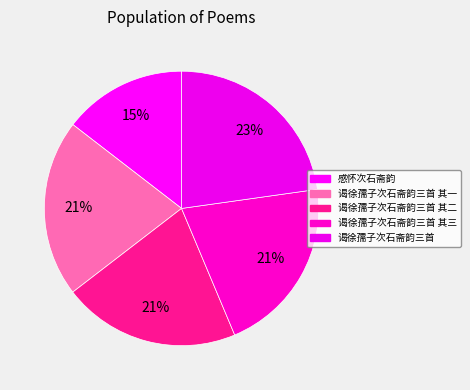

How many slices are in this pie chart?

5